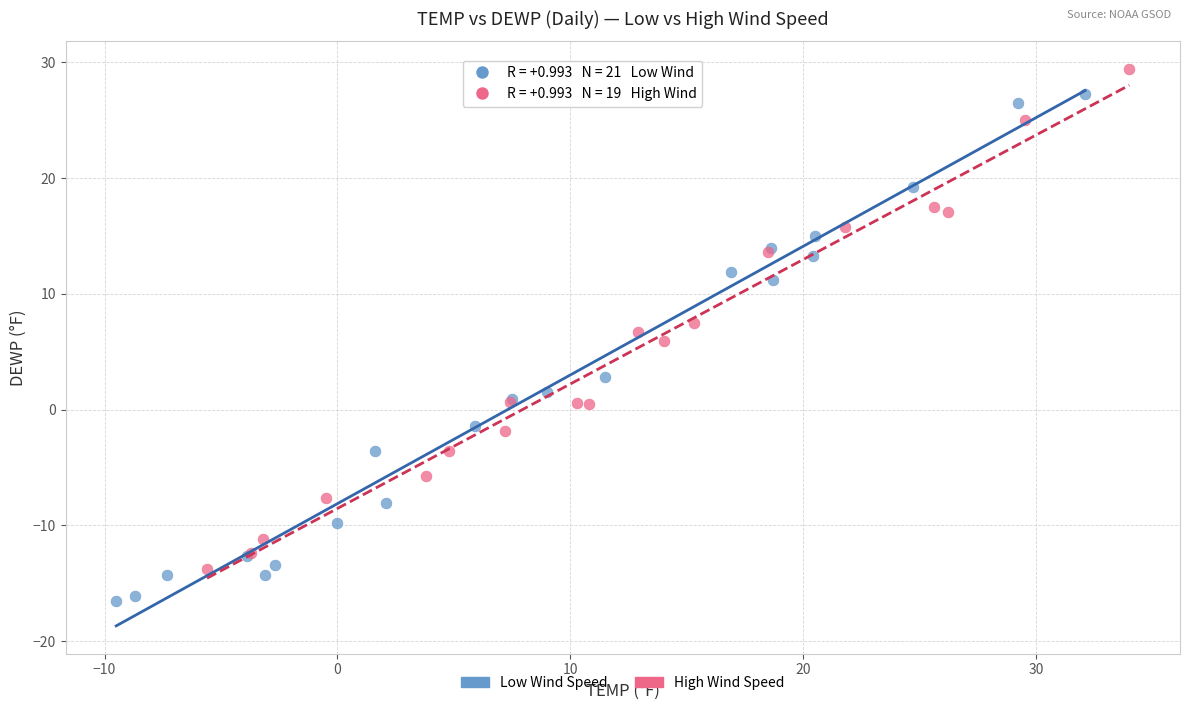

Which series reaches the minimum Y coordinate?

Low Wind Speed